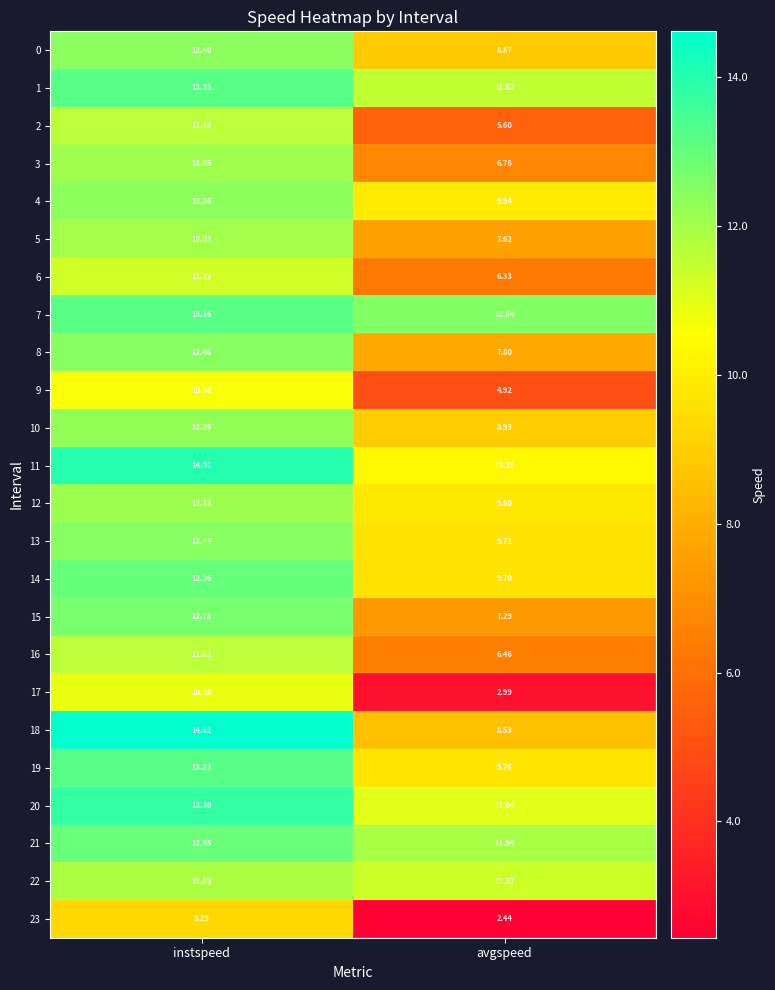

List the labels in order of 13 value, largest first.

instspeed, avgspeed